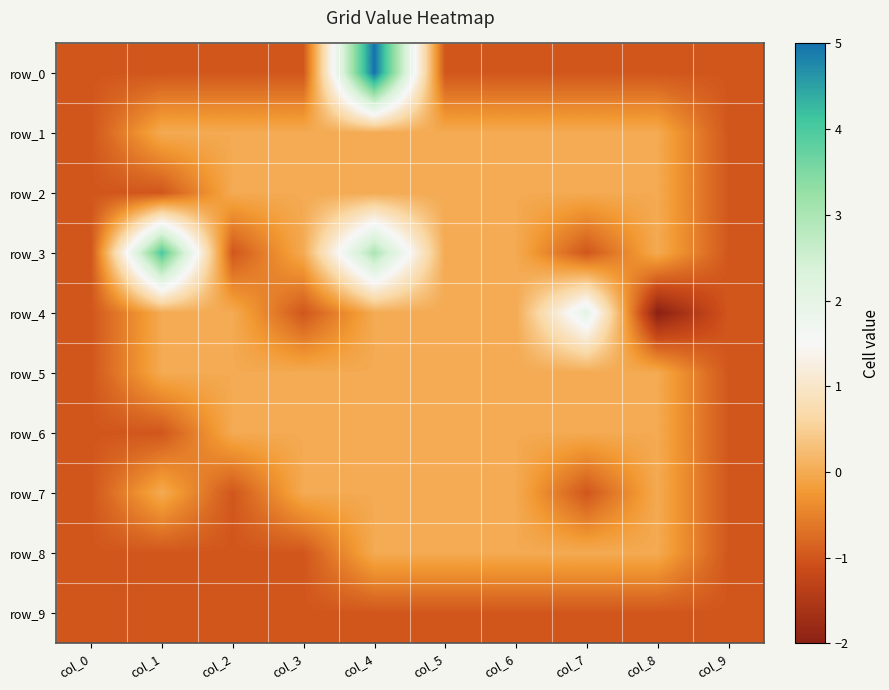

Count the row_3 values in the range -1 to 0.

8